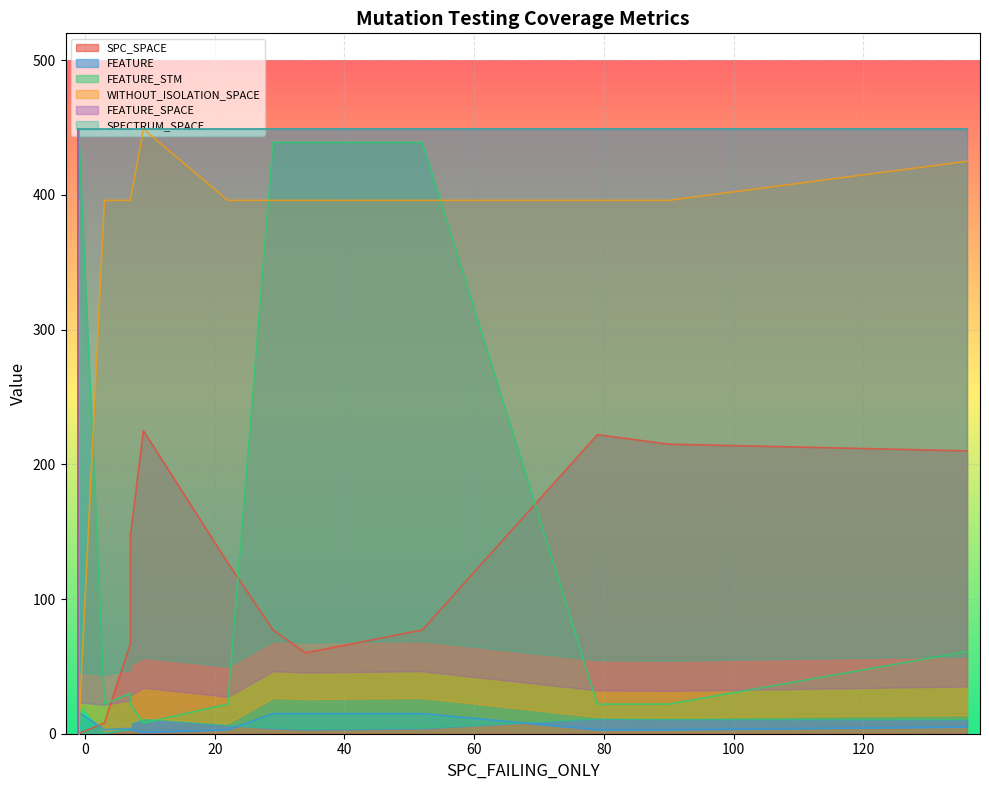

What is the total value across all series at 6?

1363